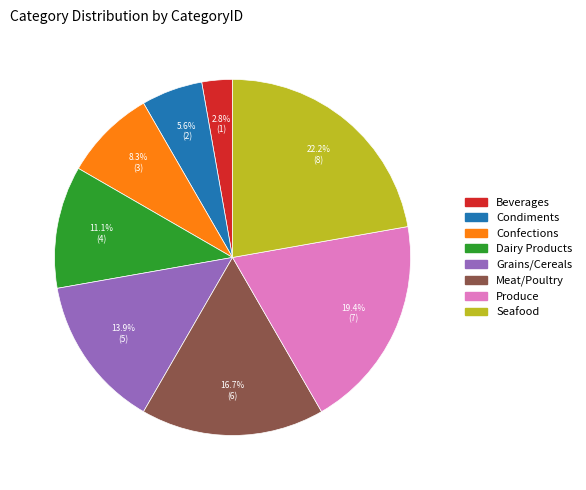

Rank the categories by value from lowest to highest.

Beverages, Condiments, Confections, Dairy Products, Grains/Cereals, Meat/Poultry, Produce, Seafood